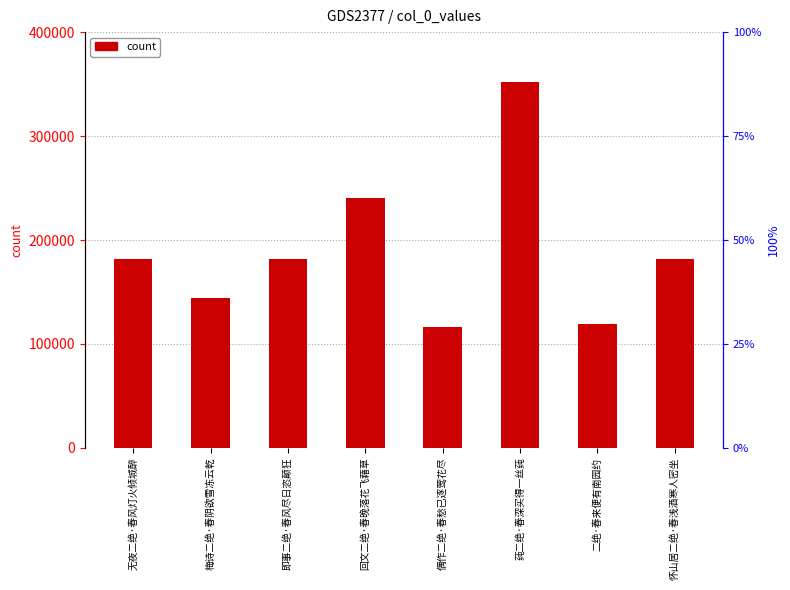

What is the sum of all values?

1517276